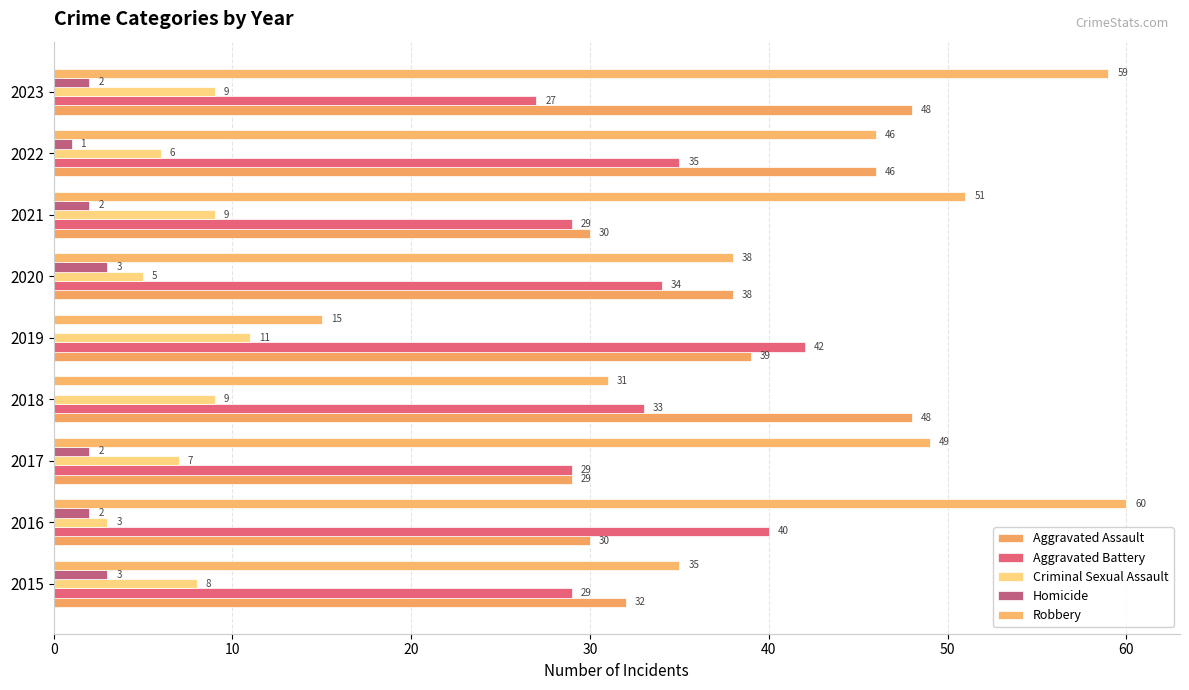

Reading left to right, what are all the values shown in this chart?

Aggravated Assault: 32	30	29	48	39	38	30	46	48
Aggravated Battery: 29	40	29	33	42	34	29	35	27
Criminal Sexual Assault: 8	3	7	9	11	5	9	6	9
Homicide: 3	2	2	0	0	3	2	1	2
Robbery: 35	60	49	31	15	38	51	46	59